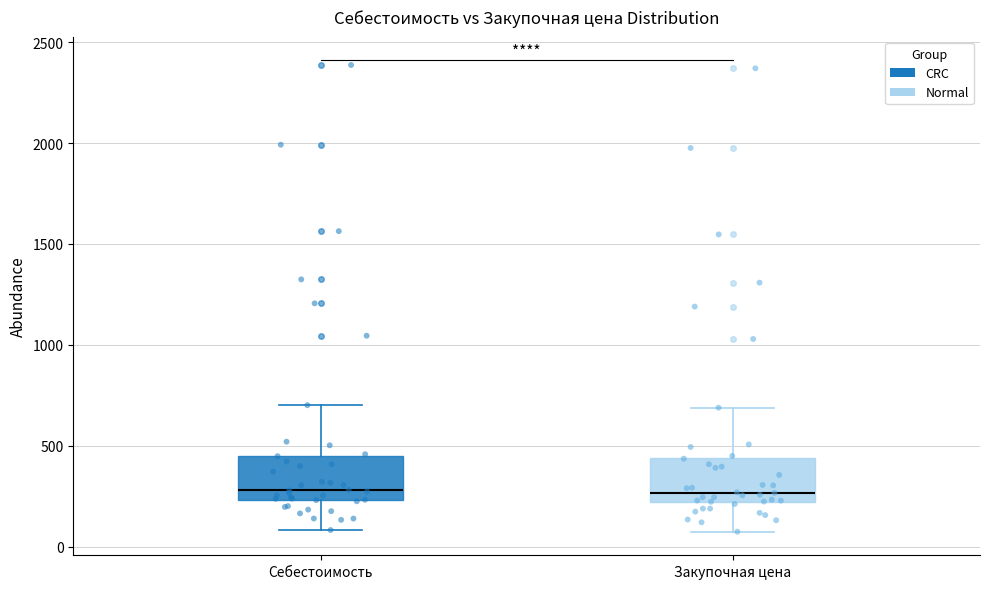

Reading left to right, read every box against the y-axis: the position of its median line, the range the box covers, and the ends of its whiskers. The values are not printed on the chart, so give them approximately, as read against the axis.

Себестоимость: median 300, box 250 to 450, whiskers 100 to 700
Закупочная цена: median 250, box 200 to 450, whiskers 50 to 700